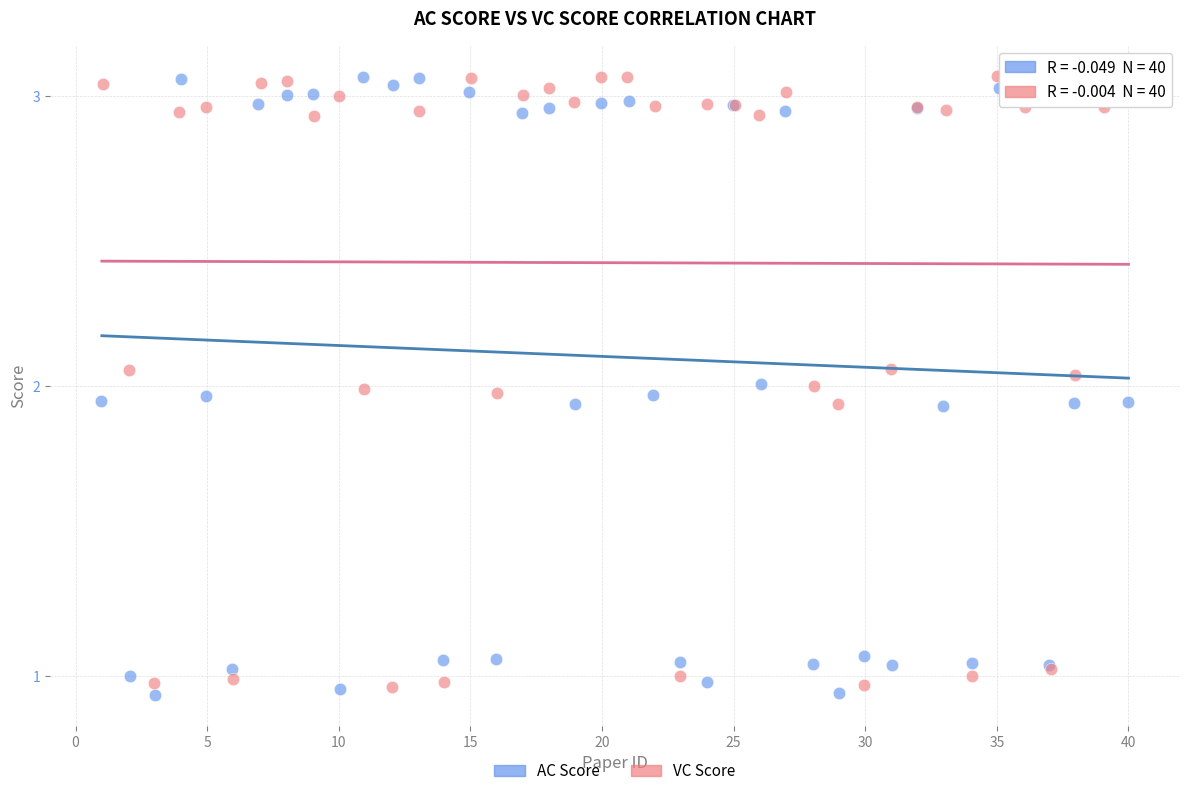

What are all the series names shown in the legend?

AC Score, VC Score